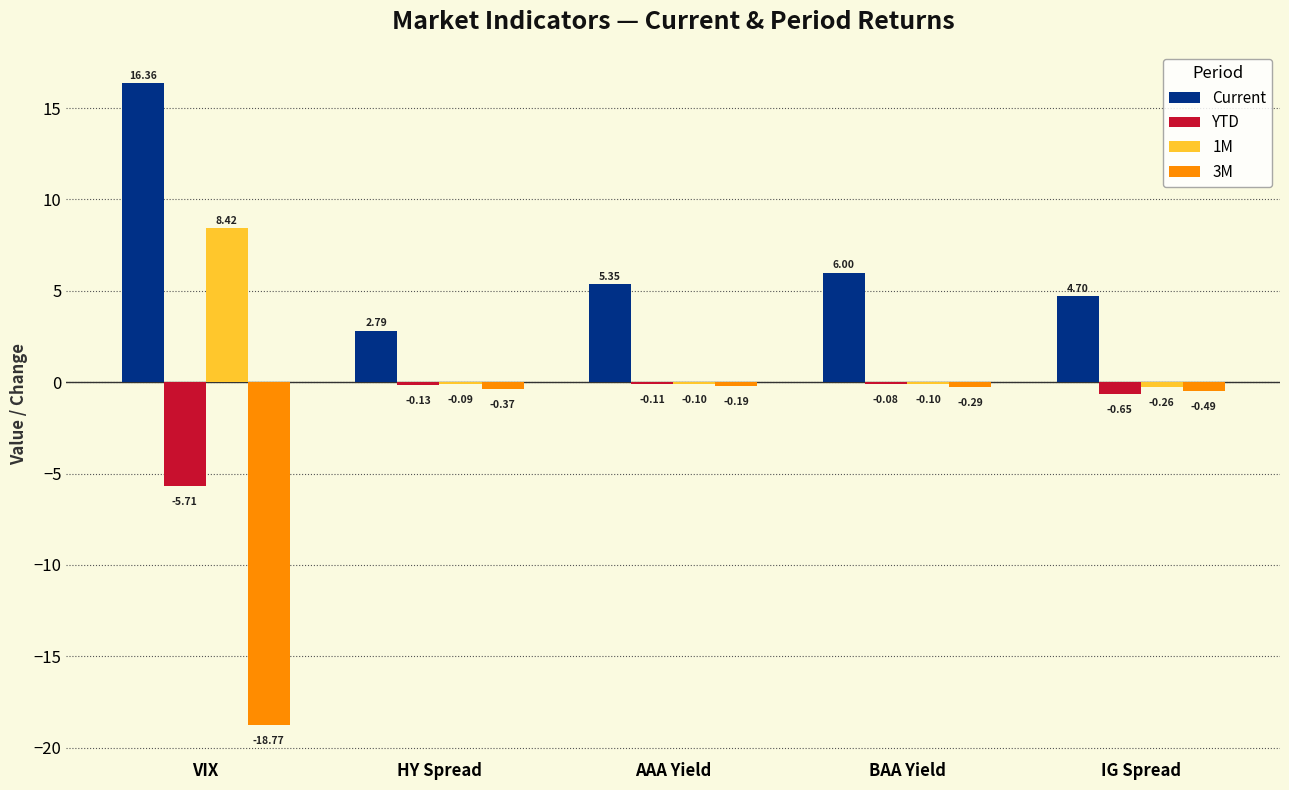

Which category has the highest value in the 3M series?

AAA Yield